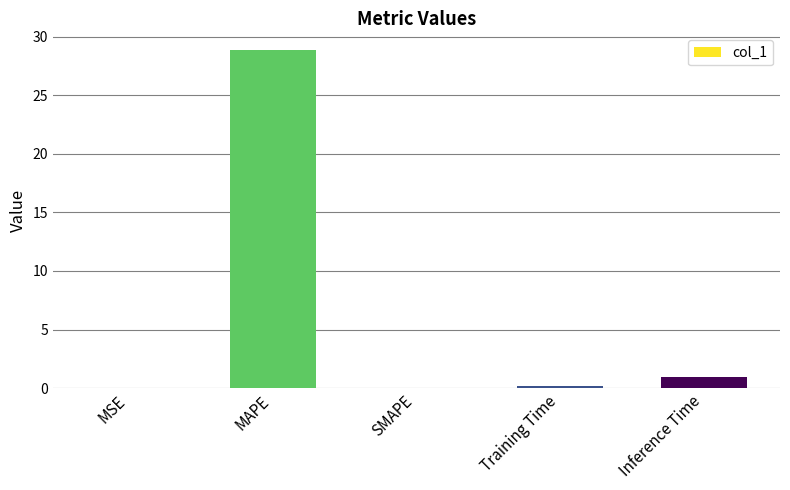

The value at MAPE is 28.8. True or false?

True